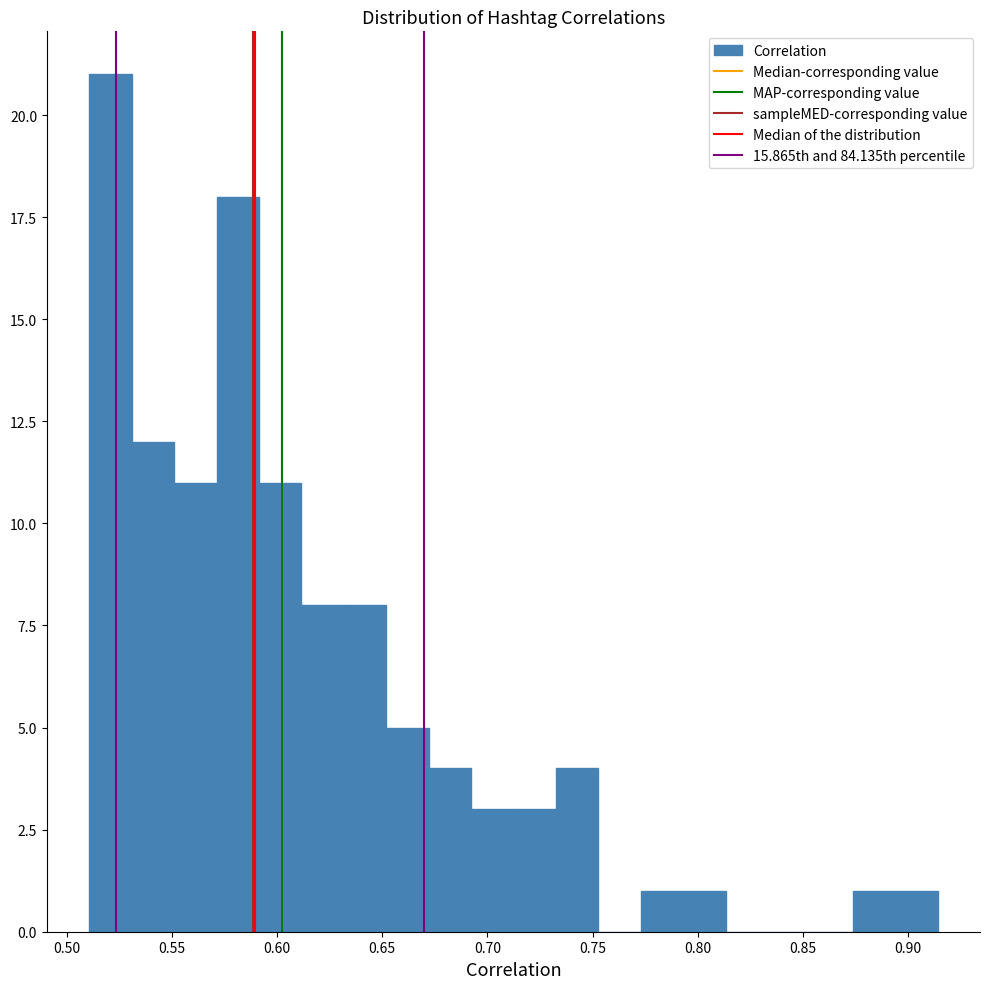

Which range on the x-axis has the tallest bar?

0.510 to 0.530